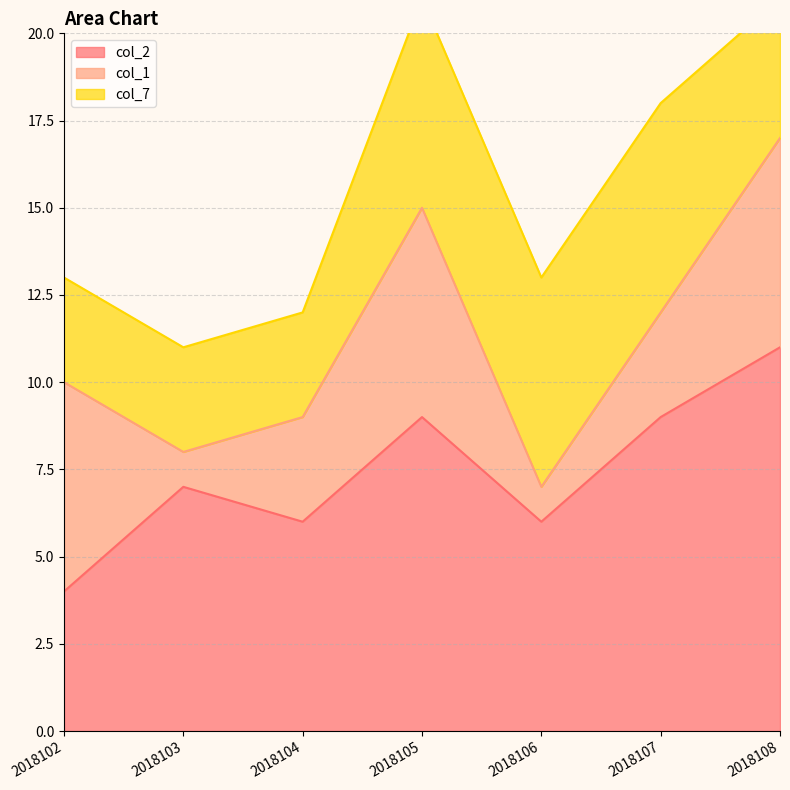

At how many categories does at least one series exceed 3?

7